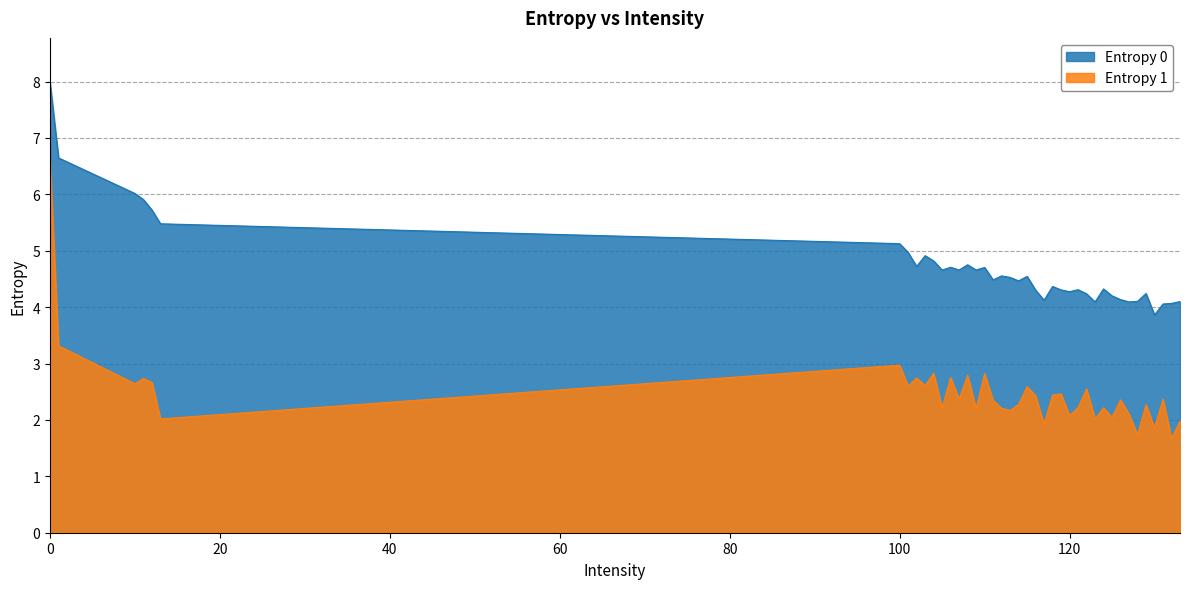

What is the spread (max minus min) of values at 131?

1.7